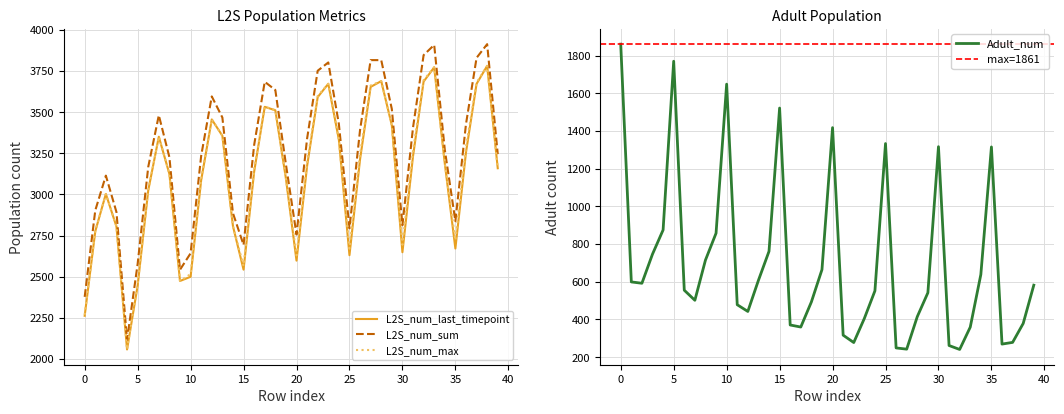

True or false: L2S_num_last_timepoint and L2S_num_max intersect in this chart.

False